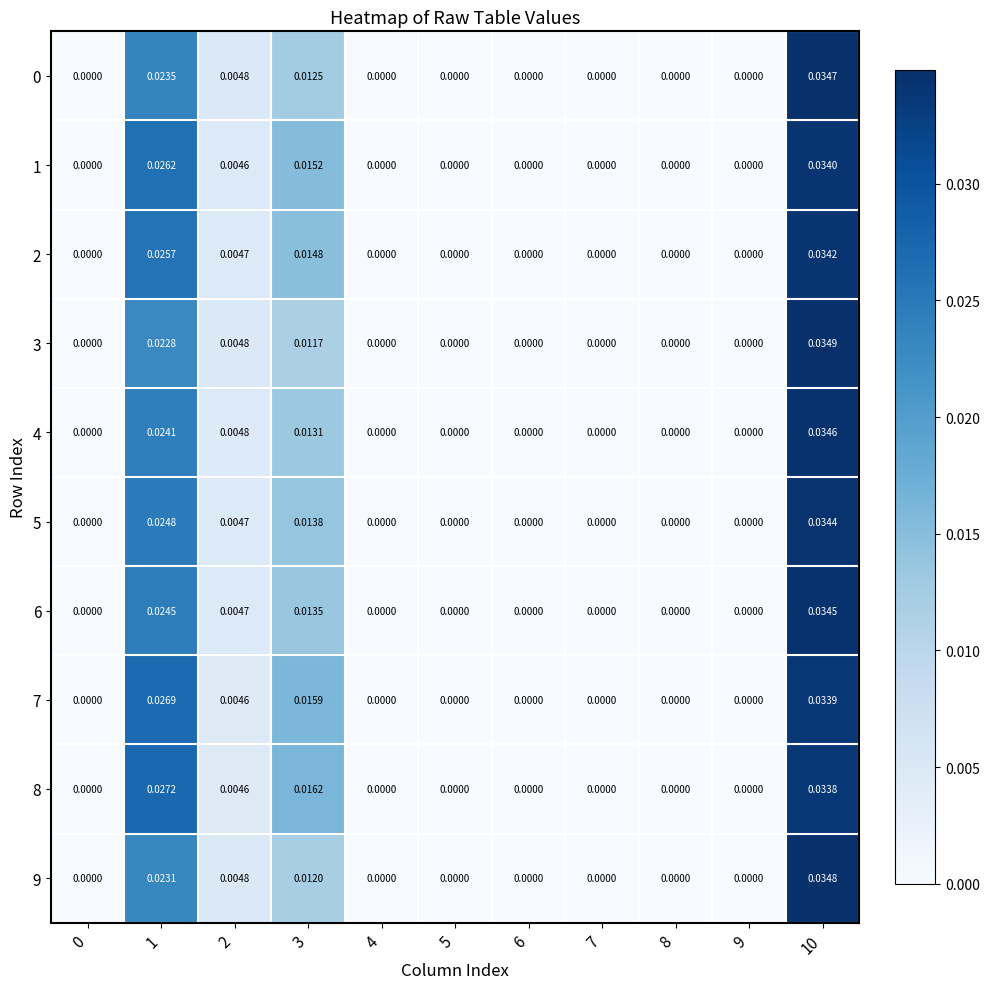

Is the value of 7 at 4 greater than the value of 3 at 10?

No